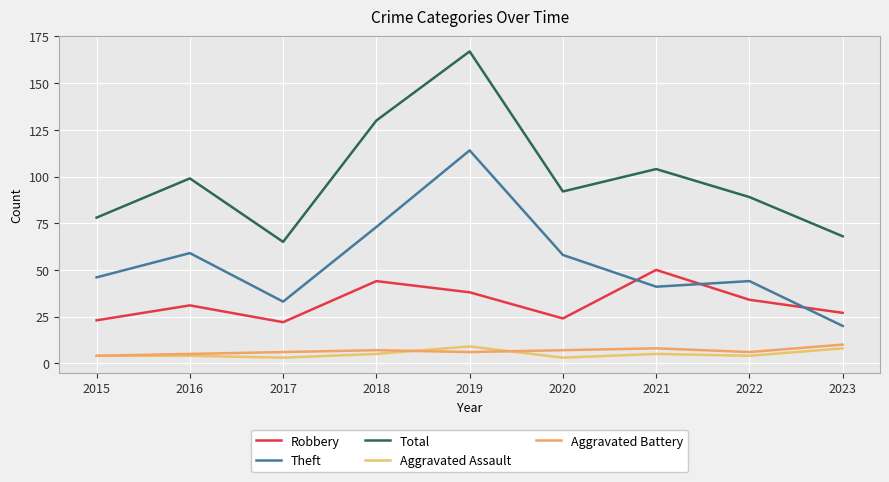

At which category is the sum across all series the highest?

2019